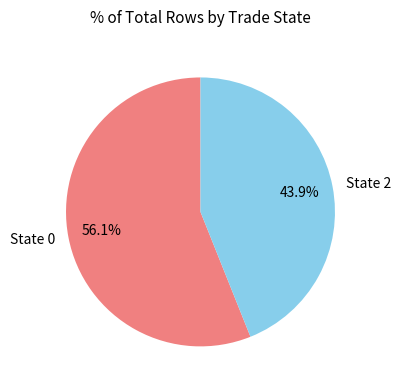

What portion of the pie excludes State 2?

56.1%